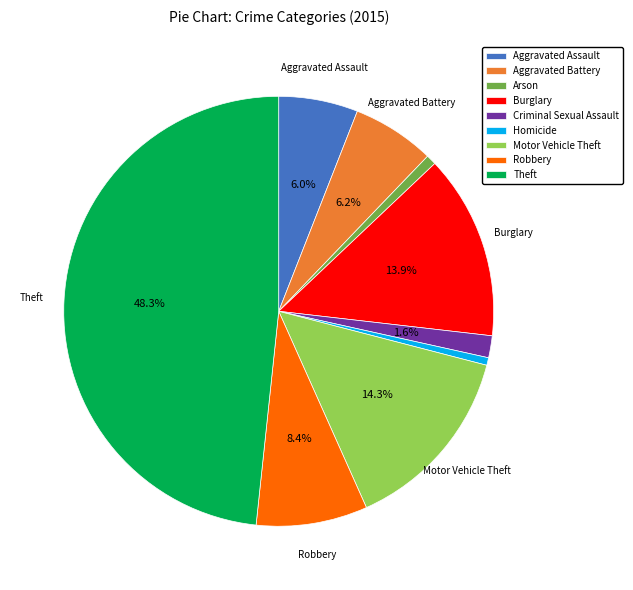

Does any single category account for the majority?

No